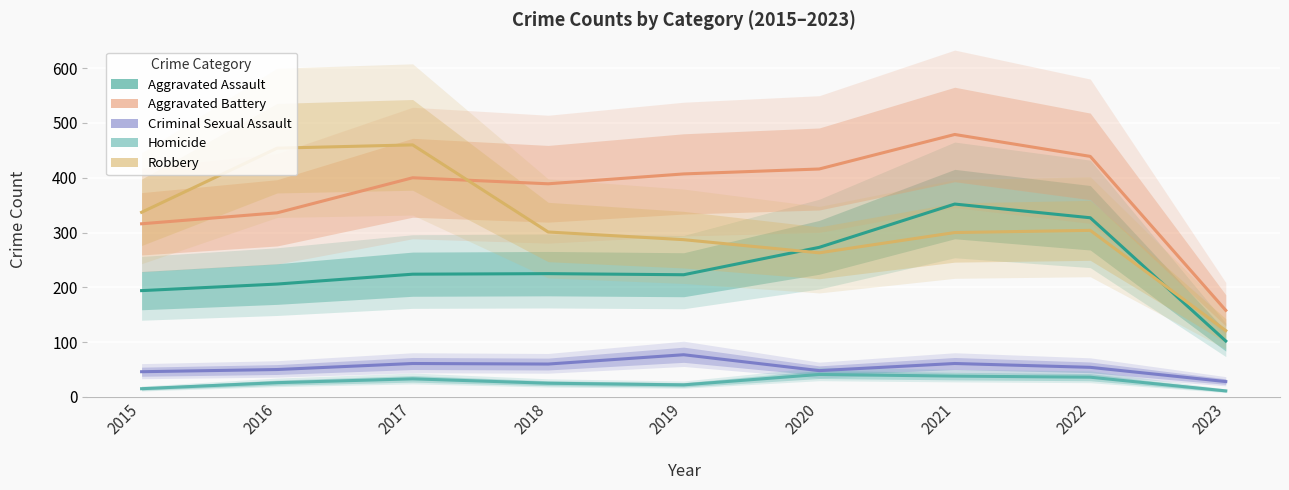

Is the value of Aggravated Battery at 2017 greater than the value of Homicide at 2019?

Yes